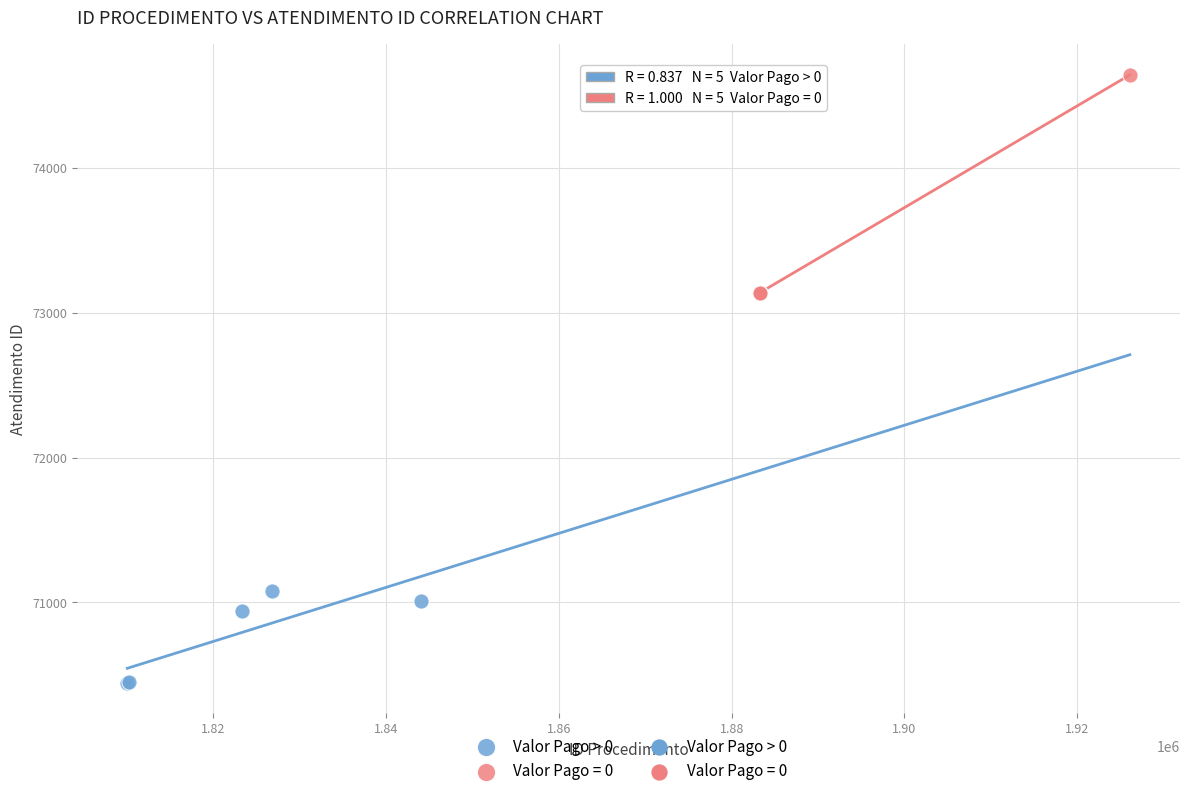

Which series has the largest Y range (max minus min)?

Valor Pago = 0